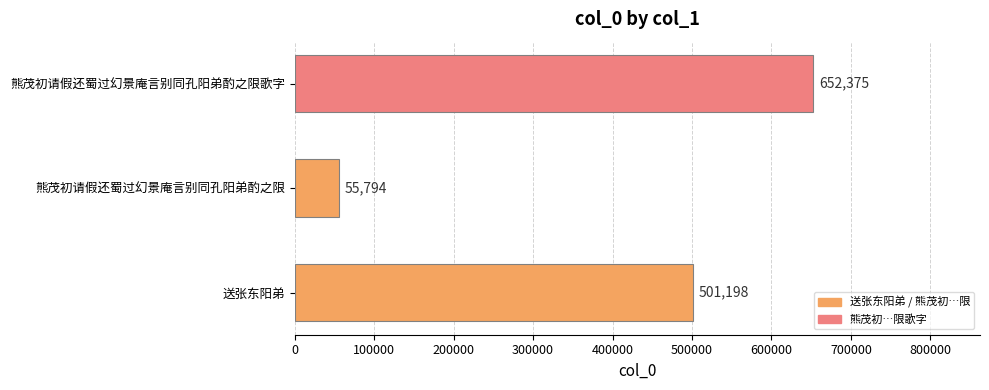

What is the average value?

403122